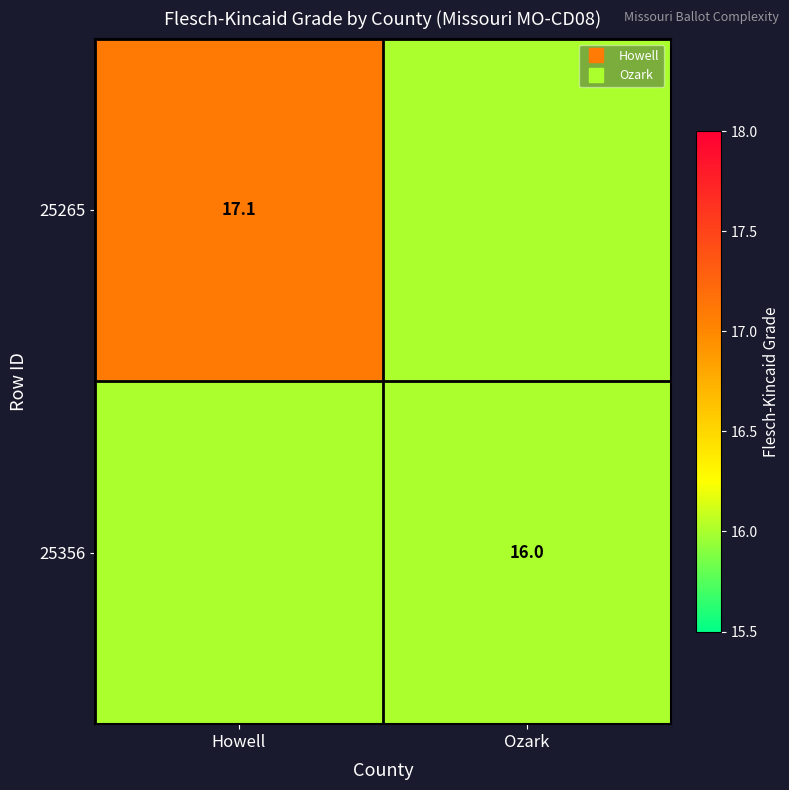

True or false: 25265 has a value of 16.0 at Ozark.

True